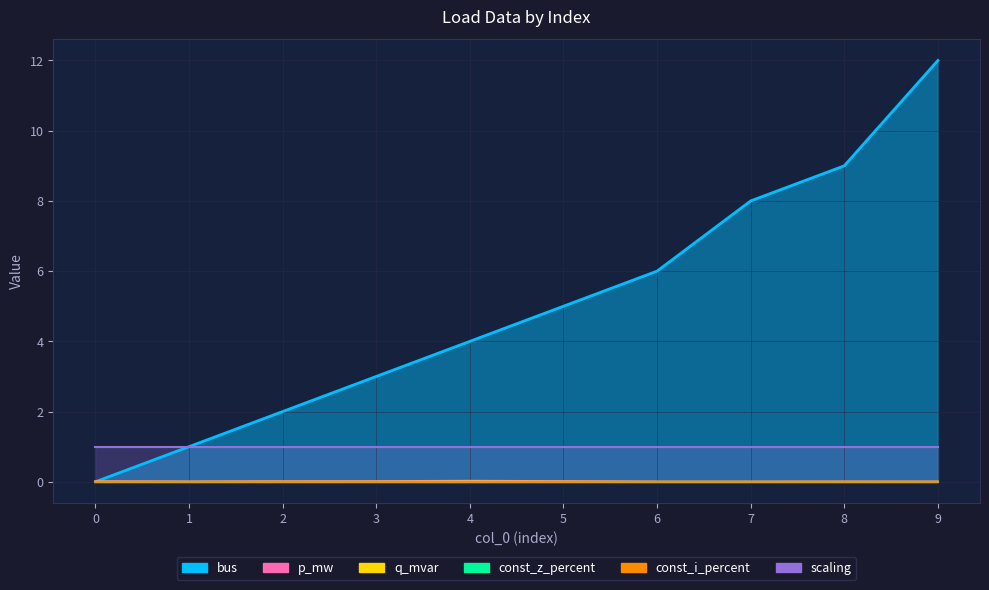

True or false: q_mvar and p_mw intersect in this chart.

False